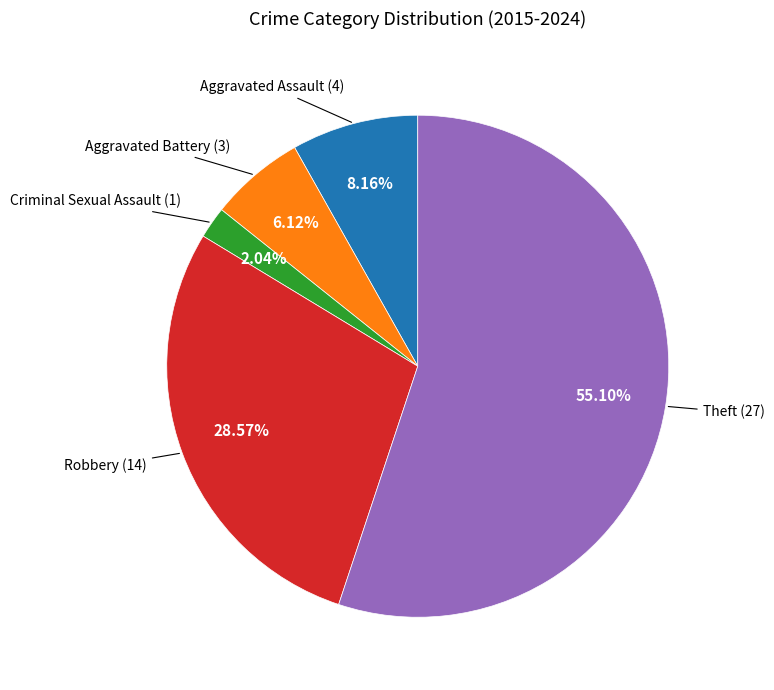

Is there any slice that represents more than half of the pie?

Yes